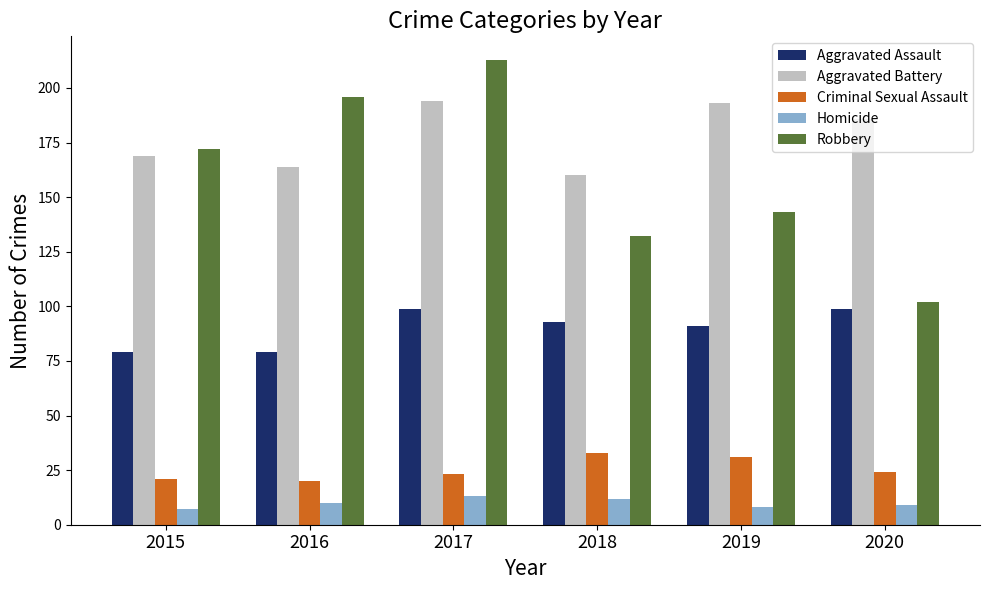

What is the difference between the second highest and minimum values in the Criminal Sexual Assault series?

11